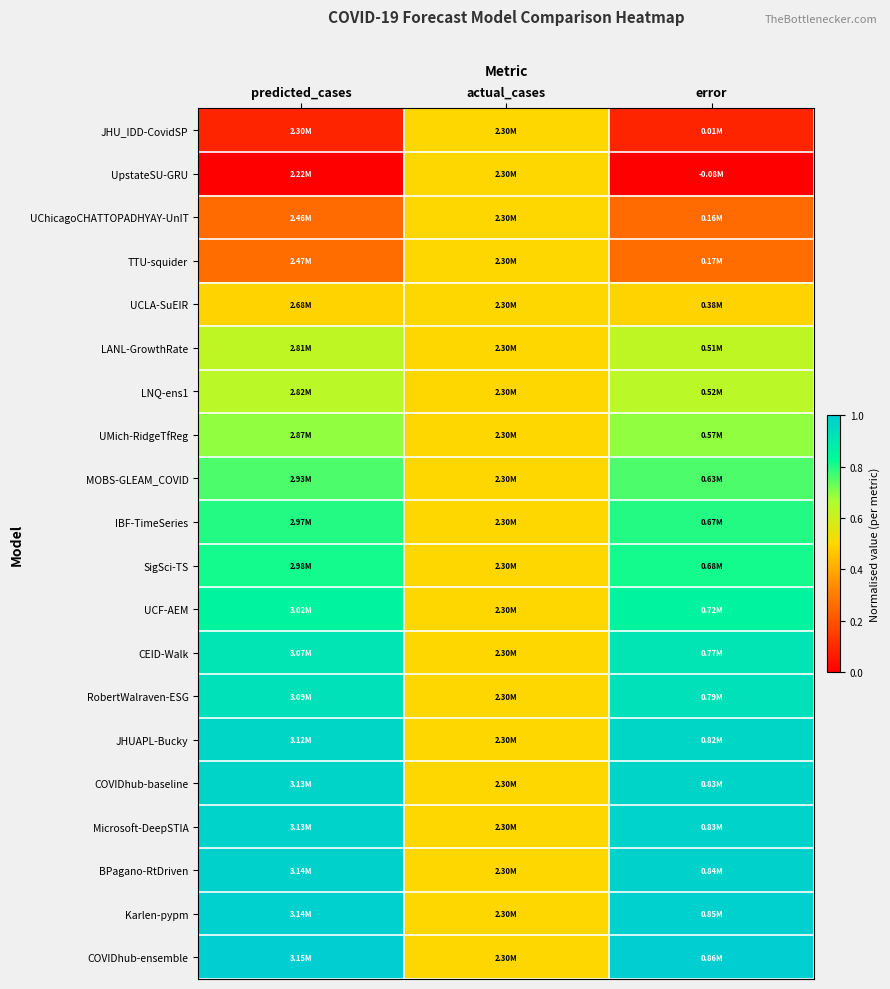

Reading left to right, extract all data points from this chart.

JHU_IDD-CovidSP: predicted_cases=0.1	actual_cases=0.5	error=0.1
UpstateSU-GRU: predicted_cases=0.0	actual_cases=0.5	error=0.0
UChicagoCHATTOPADHYAY-UnIT: predicted_cases=0.3	actual_cases=0.5	error=0.3
TTU-squider: predicted_cases=0.3	actual_cases=0.5	error=0.3
UCLA-SuEIR: predicted_cases=0.5	actual_cases=0.5	error=0.5
LANL-GrowthRate: predicted_cases=0.6	actual_cases=0.5	error=0.6
LNQ-ens1: predicted_cases=0.6	actual_cases=0.5	error=0.6
UMich-RidgeTfReg: predicted_cases=0.7	actual_cases=0.5	error=0.7
MOBS-GLEAM_COVID: predicted_cases=0.8	actual_cases=0.5	error=0.8
IBF-TimeSeries: predicted_cases=0.8	actual_cases=0.5	error=0.8
SigSci-TS: predicted_cases=0.8	actual_cases=0.5	error=0.8
UCF-AEM: predicted_cases=0.9	actual_cases=0.5	error=0.9
CEID-Walk: predicted_cases=0.9	actual_cases=0.5	error=0.9
RobertWalraven-ESG: predicted_cases=0.9	actual_cases=0.5	error=0.9
JHUAPL-Bucky: predicted_cases=1.0	actual_cases=0.5	error=1.0
COVIDhub-baseline: predicted_cases=1.0	actual_cases=0.5	error=1.0
Microsoft-DeepSTIA: predicted_cases=1.0	actual_cases=0.5	error=1.0
BPagano-RtDriven: predicted_cases=1.0	actual_cases=0.5	error=1.0
Karlen-pypm: predicted_cases=1.0	actual_cases=0.5	error=1.0
COVIDhub-ensemble: predicted_cases=1.0	actual_cases=0.5	error=1.0